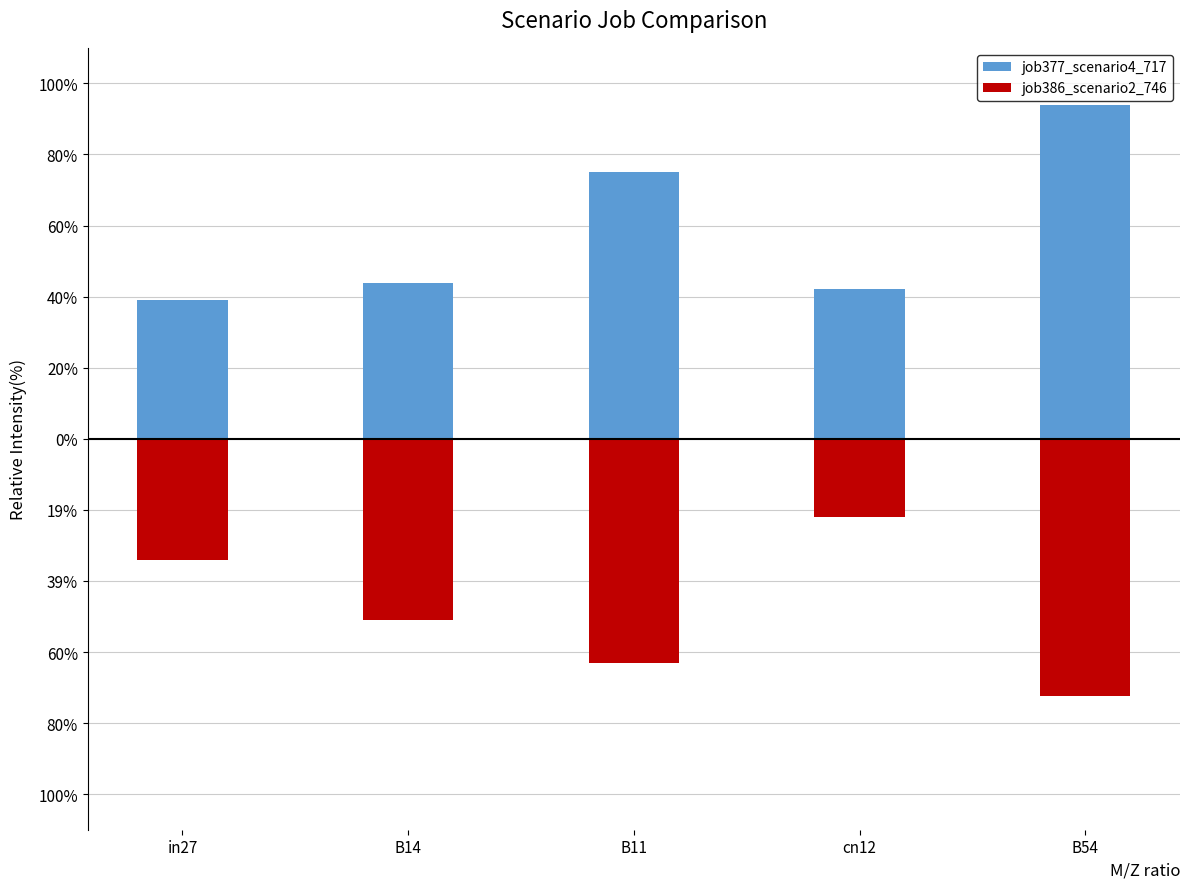

What is the sum of the job377_scenario4_717 values at cn12 and B14?

0.9